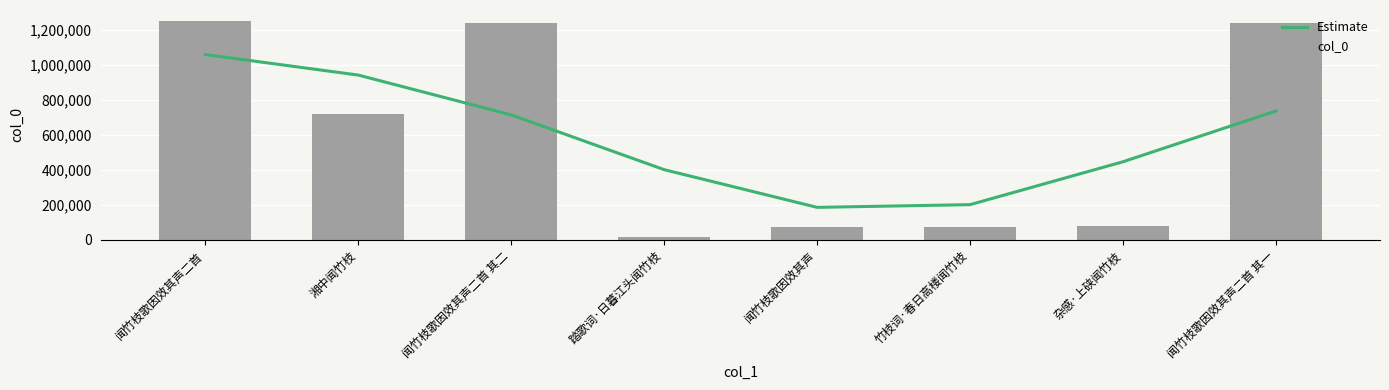

Which series has the largest total across all categories?

Estimate